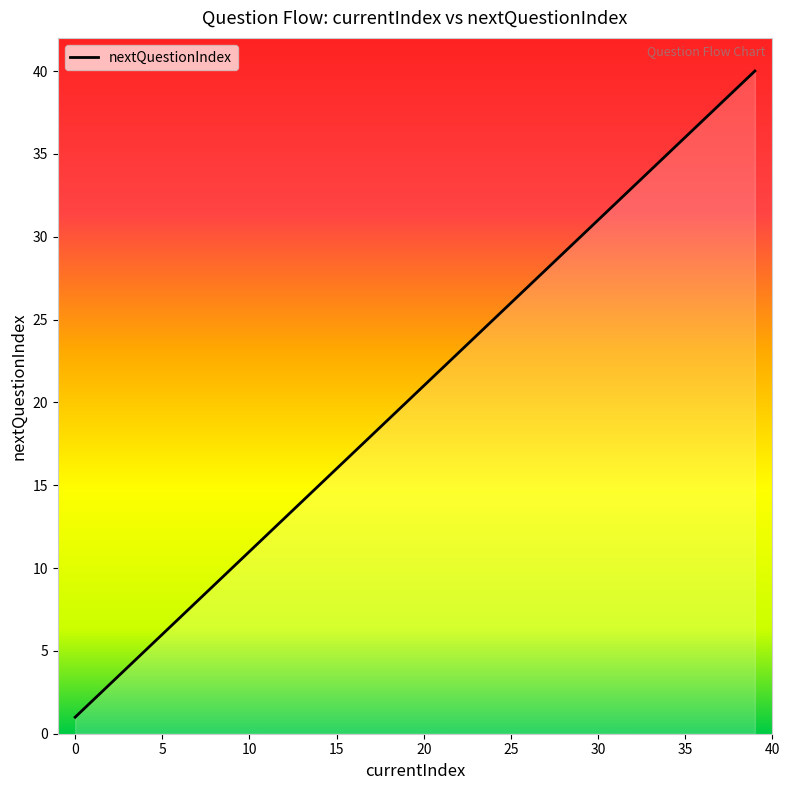

What is the greatest value displayed?

40